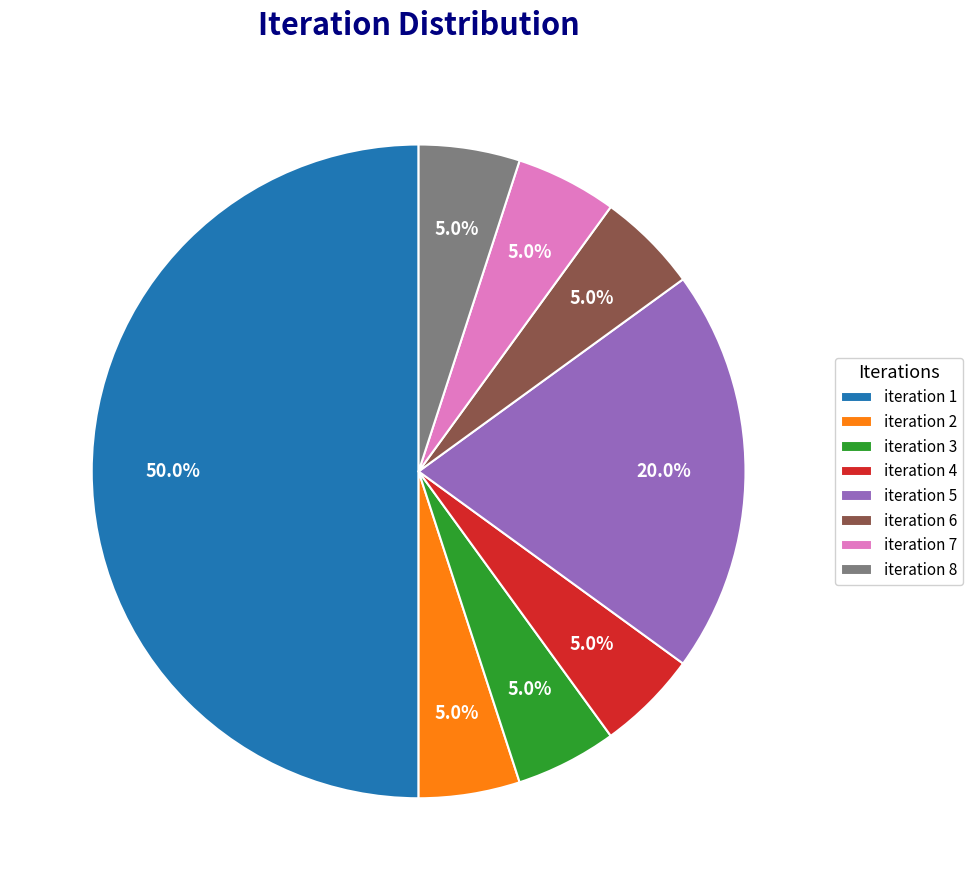

True or false: iteration 4 accounts for 13% of the total.

False